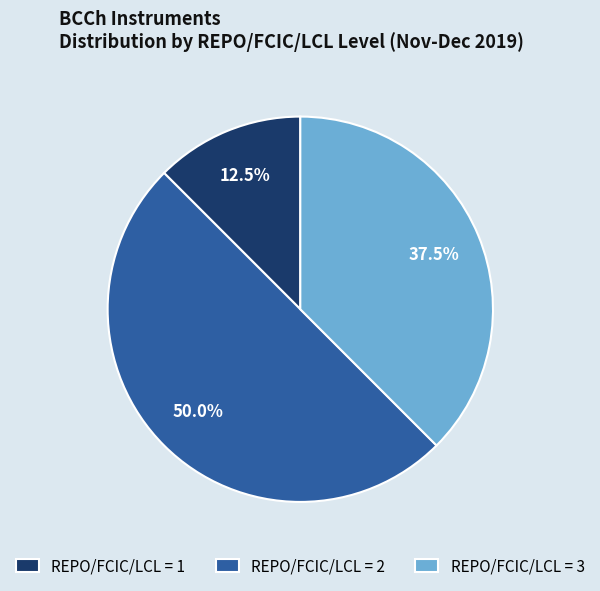

Which category has the smallest portion of the pie?

REPO/FCIC/LCL = 1